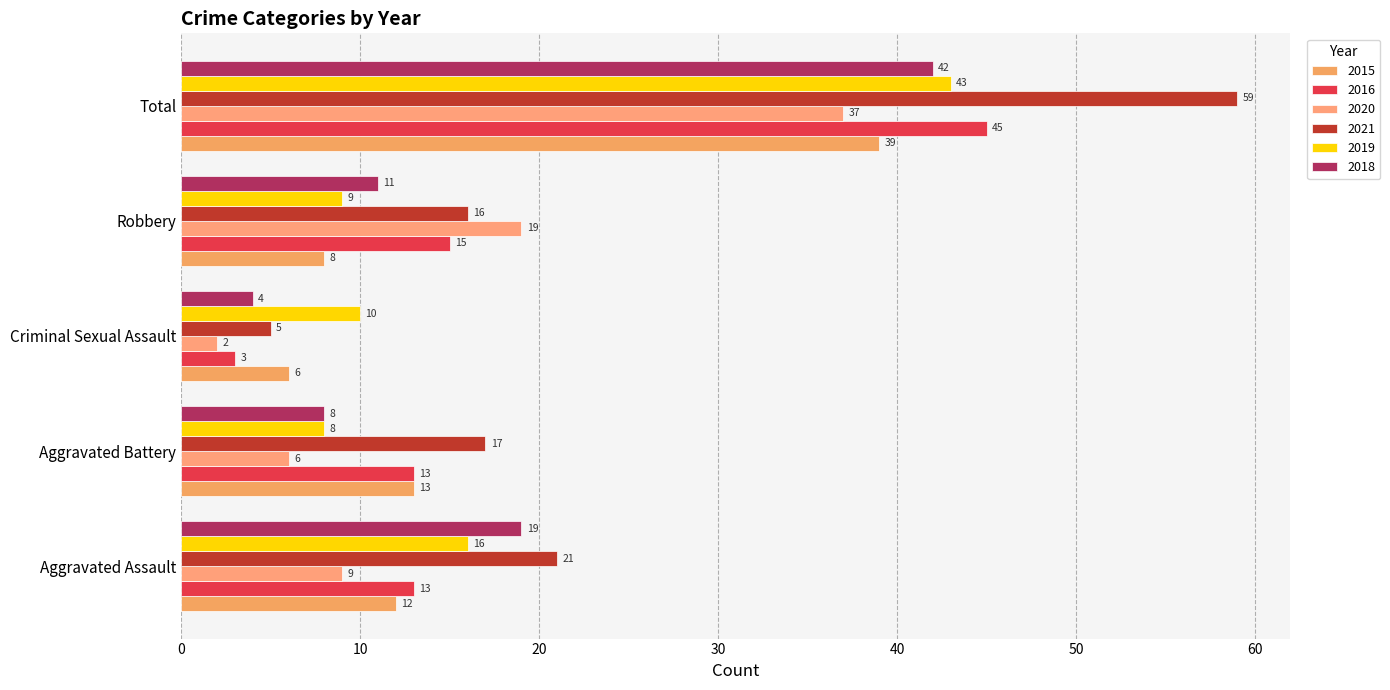

What is the sum of all 2020 values?

73